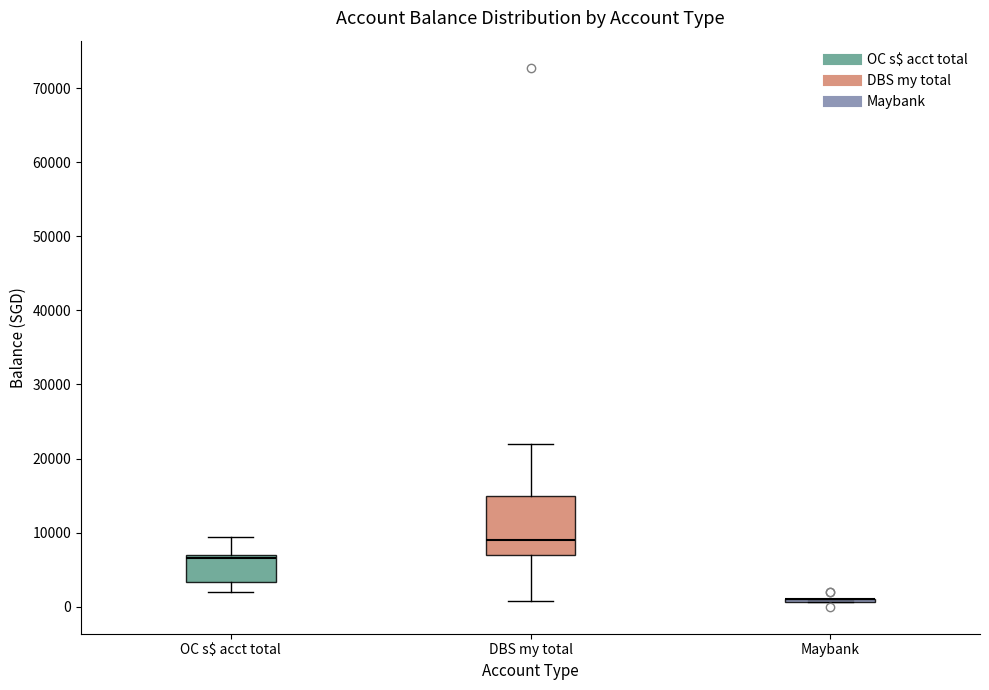

Reading left to right, transcribe this box plot: for each box, give where its median line is, the range the box spans, and where its two whiskers end, as read against the y-axis. The values are not printed on the chart, so give them approximately, as read against the axis.

OC s$ acct total: median 7000 (just below the box's upper edge), box 3000 to 7000, whiskers 2000 to 9000
DBS my total: median 9000, box 7000 to 15000, whiskers 1000 to 22000
Maybank: box collapsed to a line at 1000, whiskers 1000 to 1000